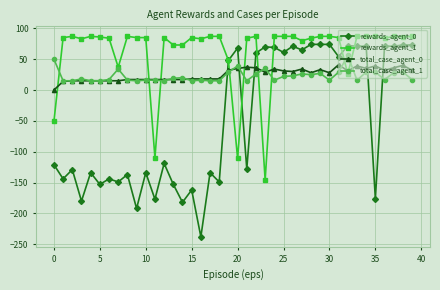

What is the maximum value shown in the chart?

87